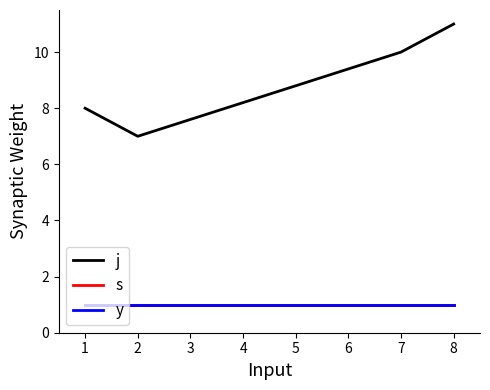

True or false: y has a value of 1 at 7.

True